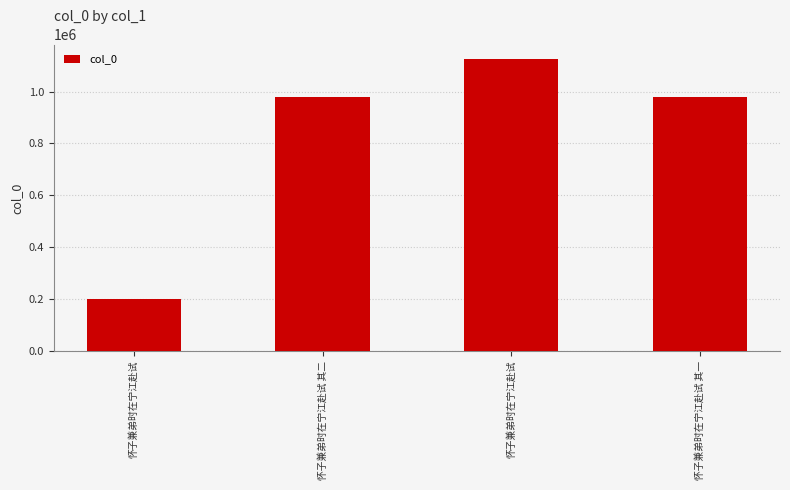

Which label corresponds to the smallest value in the chart?

怀子兼弟时在宁江赴试